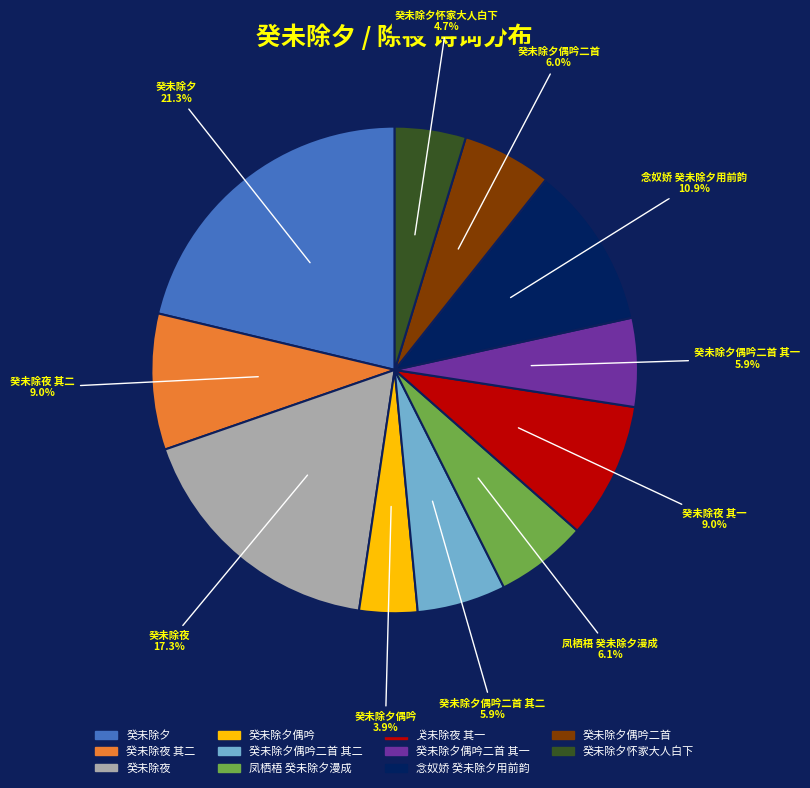

Is there a majority slice in this chart?

No